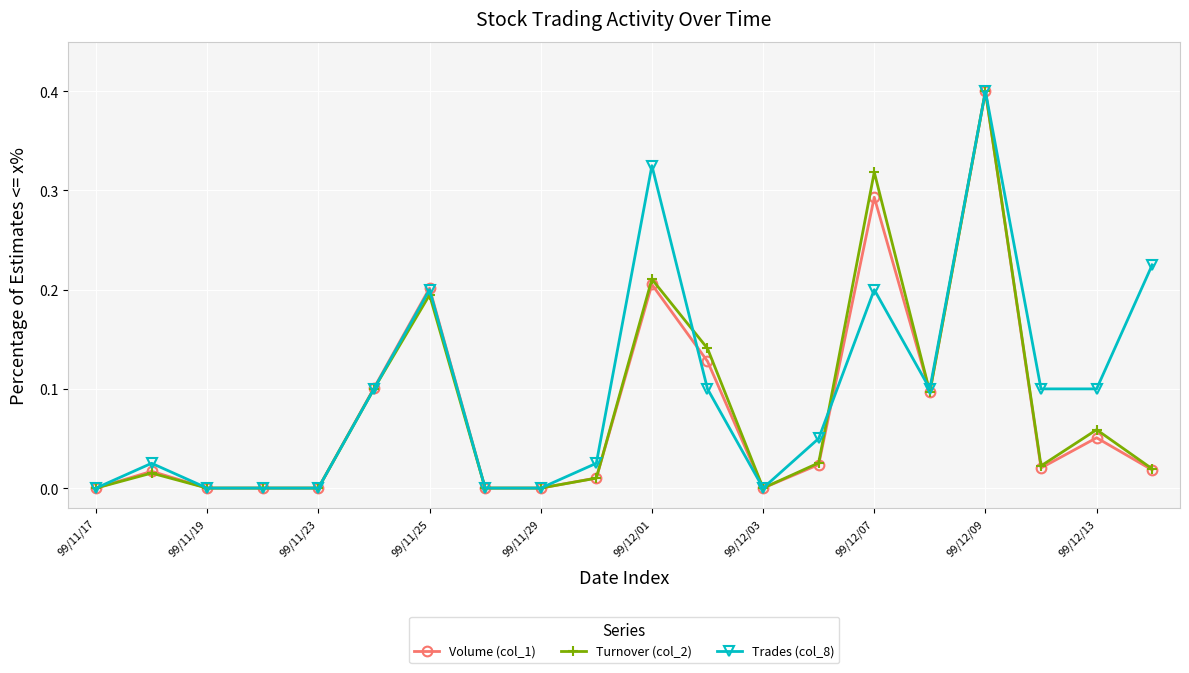

Is this an area chart (filled region under the line)?

No